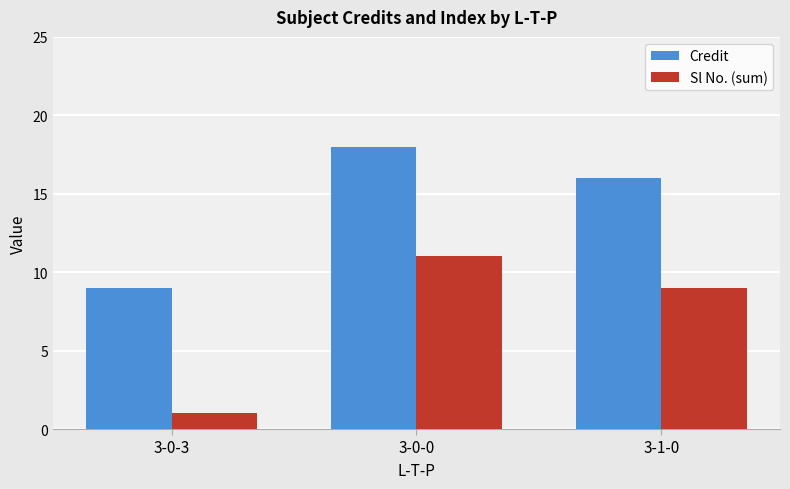

Is it true that Credit equals 5 at 3-1-0?

False